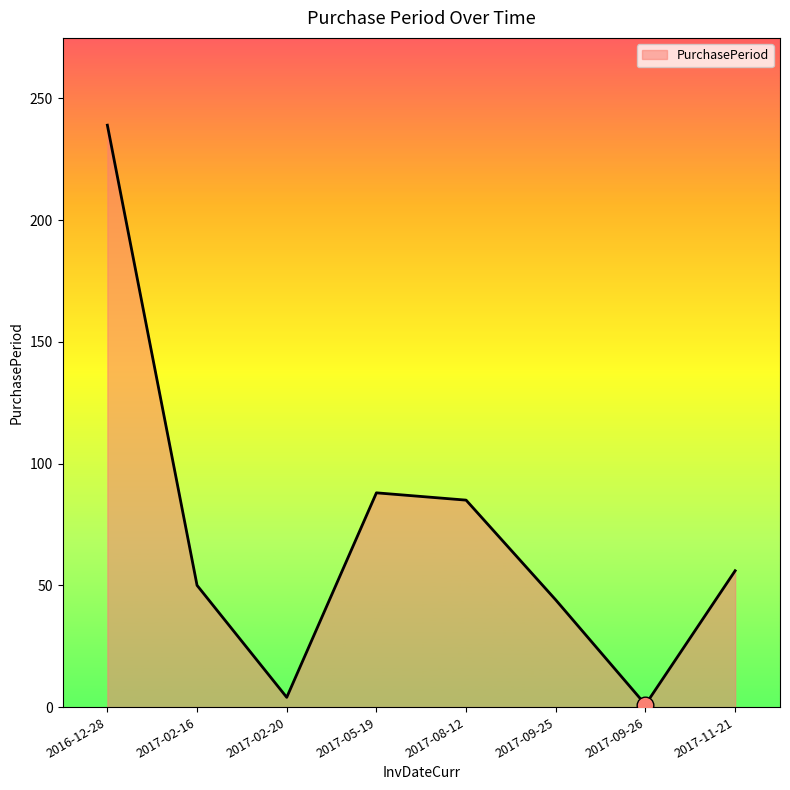

Where is the data nearest to the value 120?

2017-05-19